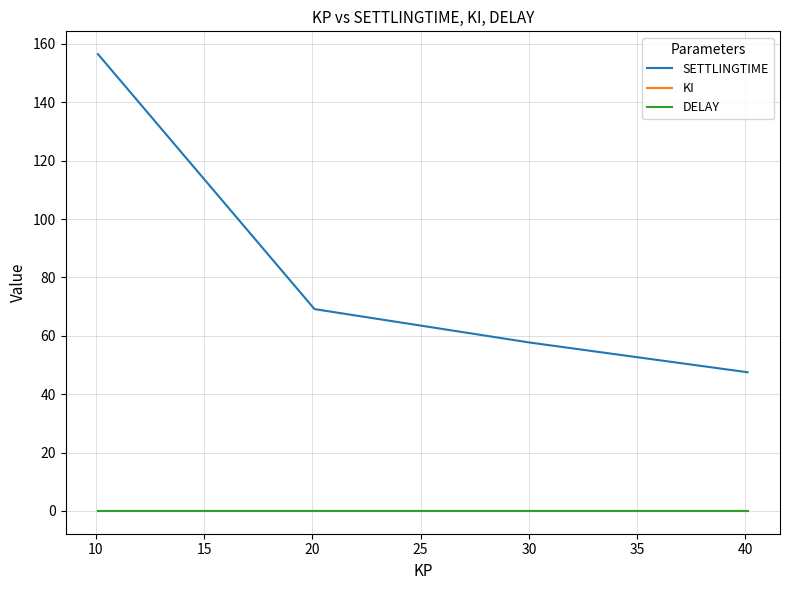

Which series has the largest total across all categories?

SETTLINGTIME